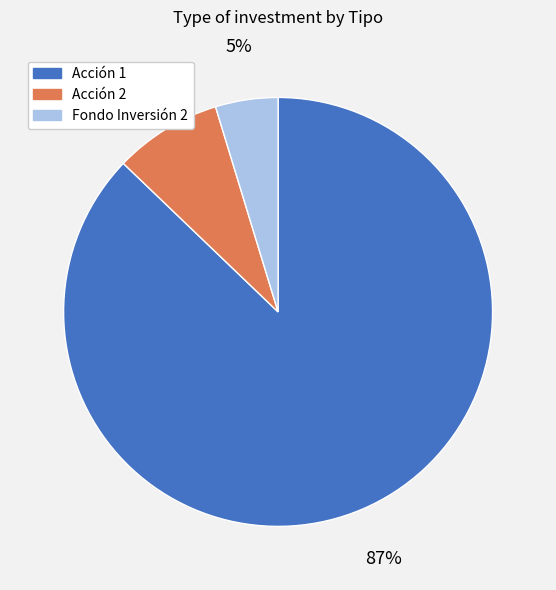

How many segments does this pie chart have?

3